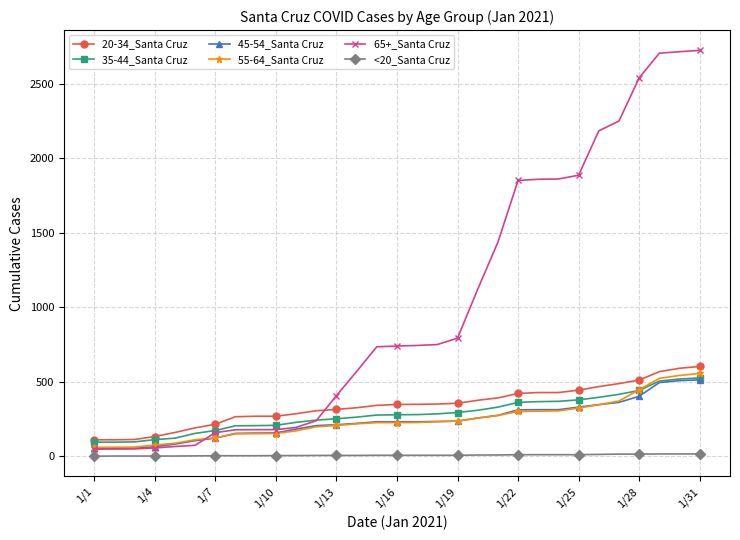

Which series has the widest spread of values?

65+_Santa Cruz